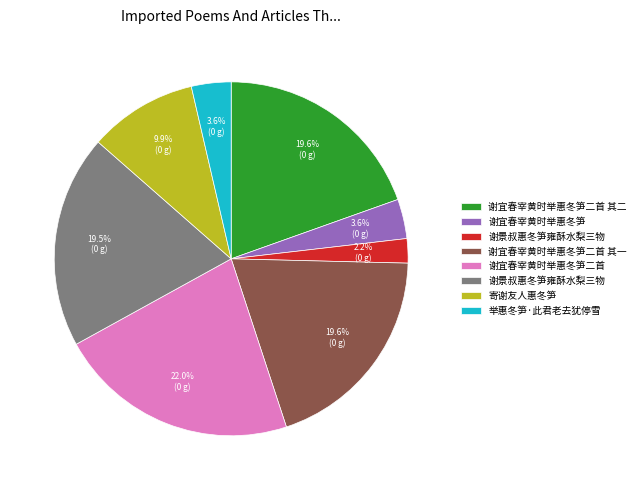

Is there a majority slice in this chart?

No